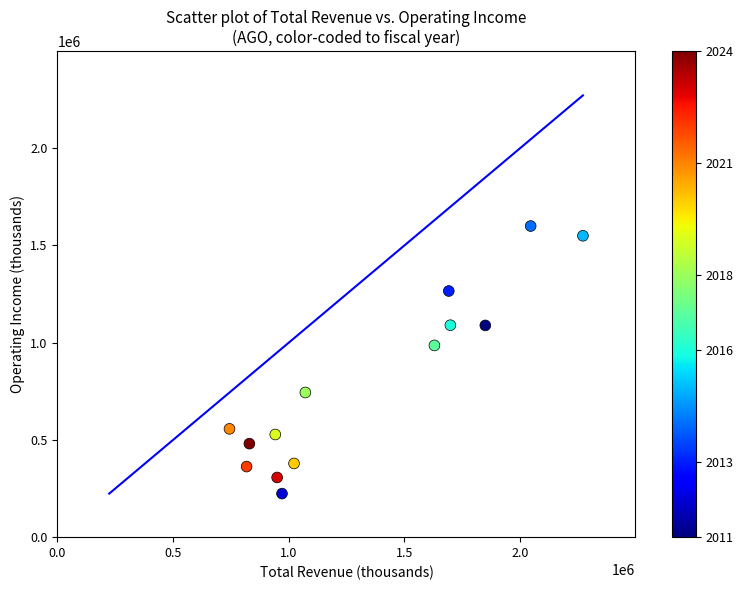

What Y value in the scatter plot is closest to 912000?

986000